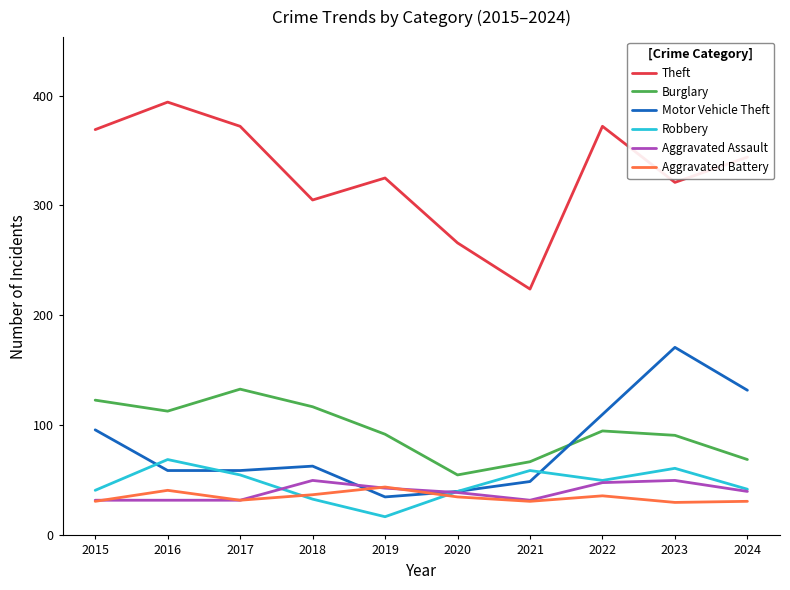

Where is the first local maximum for Robbery?

2016